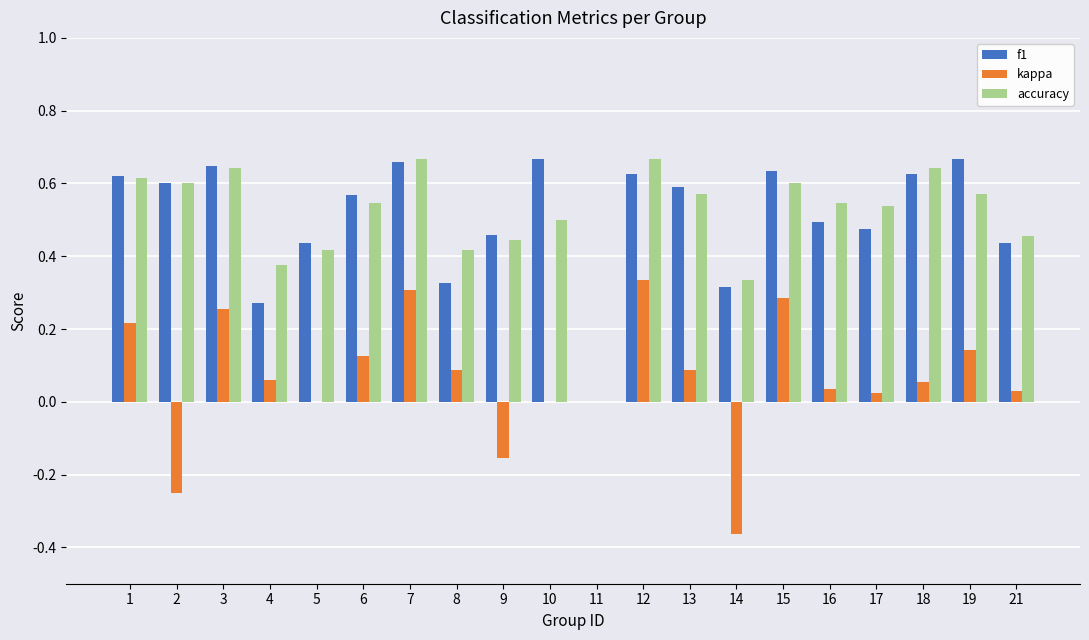

True or false: accuracy has a value of 0.6 at 2.

True